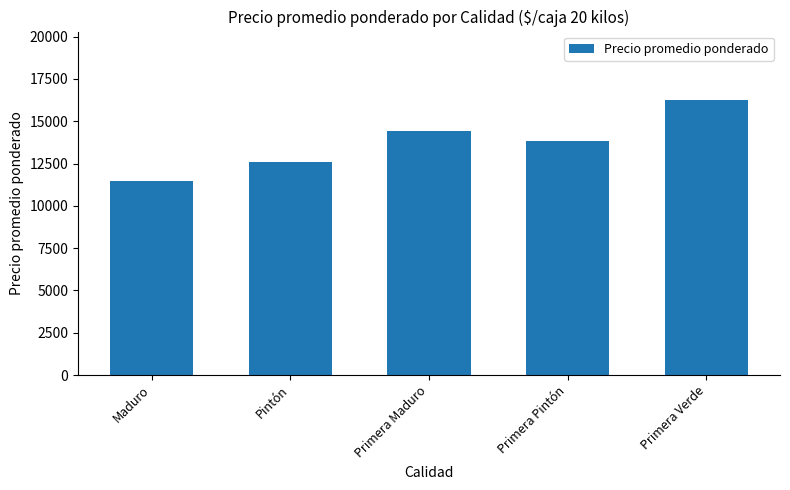

What is the value of the 1st bar from the left?

11497